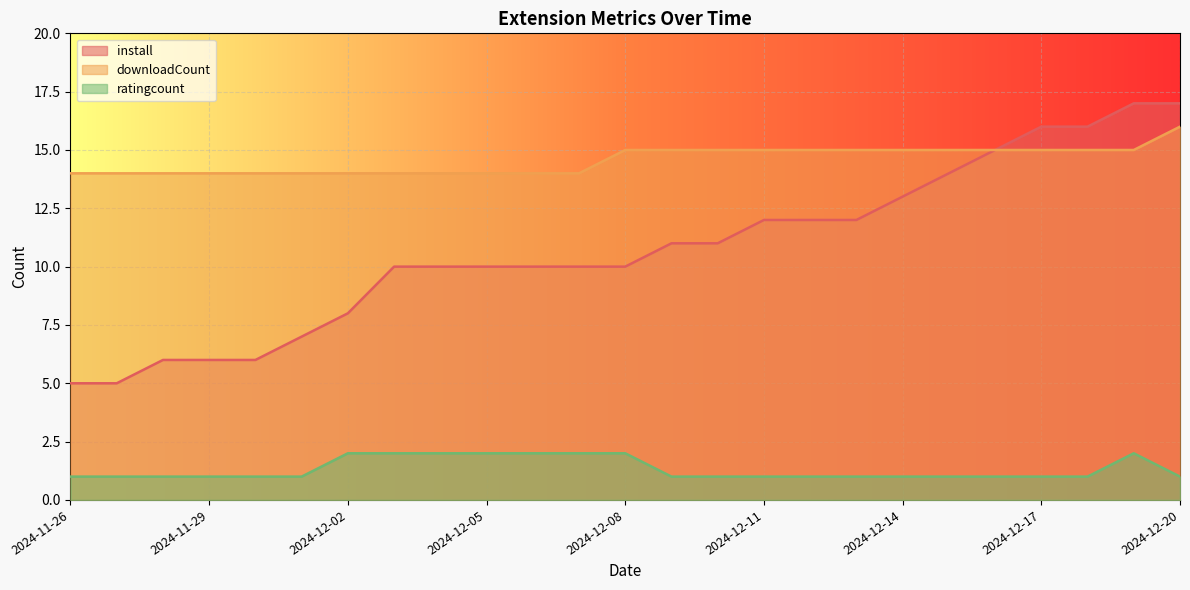

At which label is downloadCount closest to 15?

2024-12-08